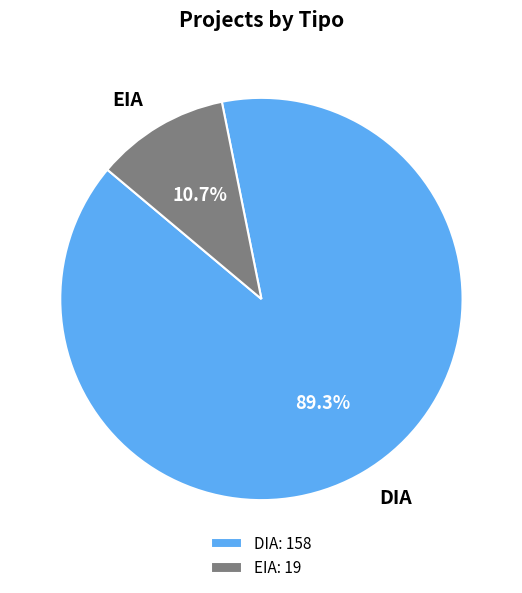

Is EIA the majority of the pie?

No